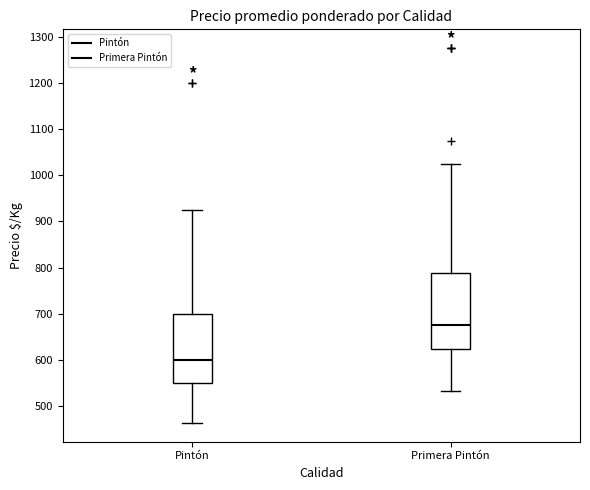

Where does the upper whisker of the box for Primera Pintón end on the y-axis? The values are not printed on the chart, so give them approximately, as read against the axis.

1030